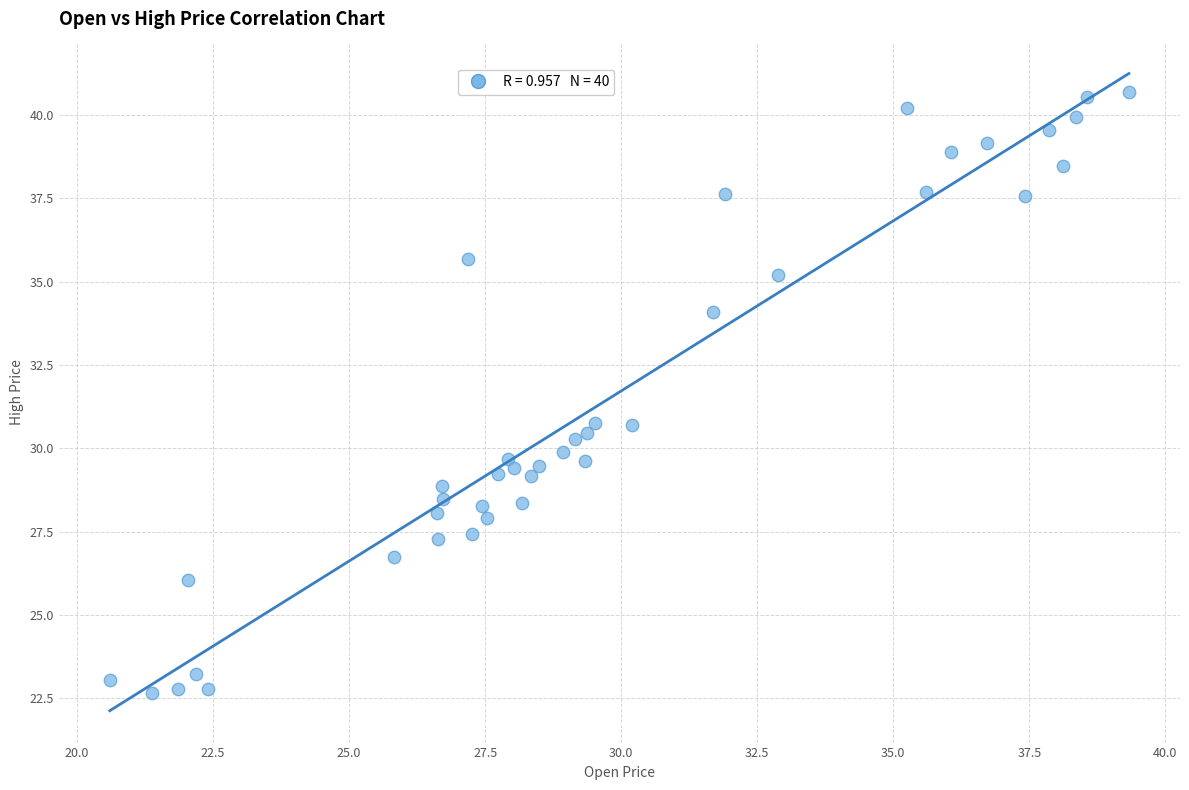

What is the range of X values (max minus min)?

18.7